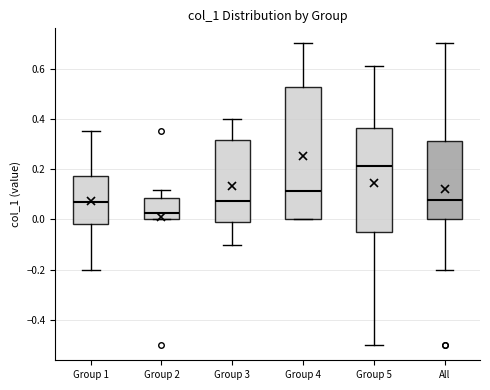

Where does the median line of the box for Group 2 sit on the y-axis? The values are not printed on the chart, so give them approximately, as read against the axis.

0.02